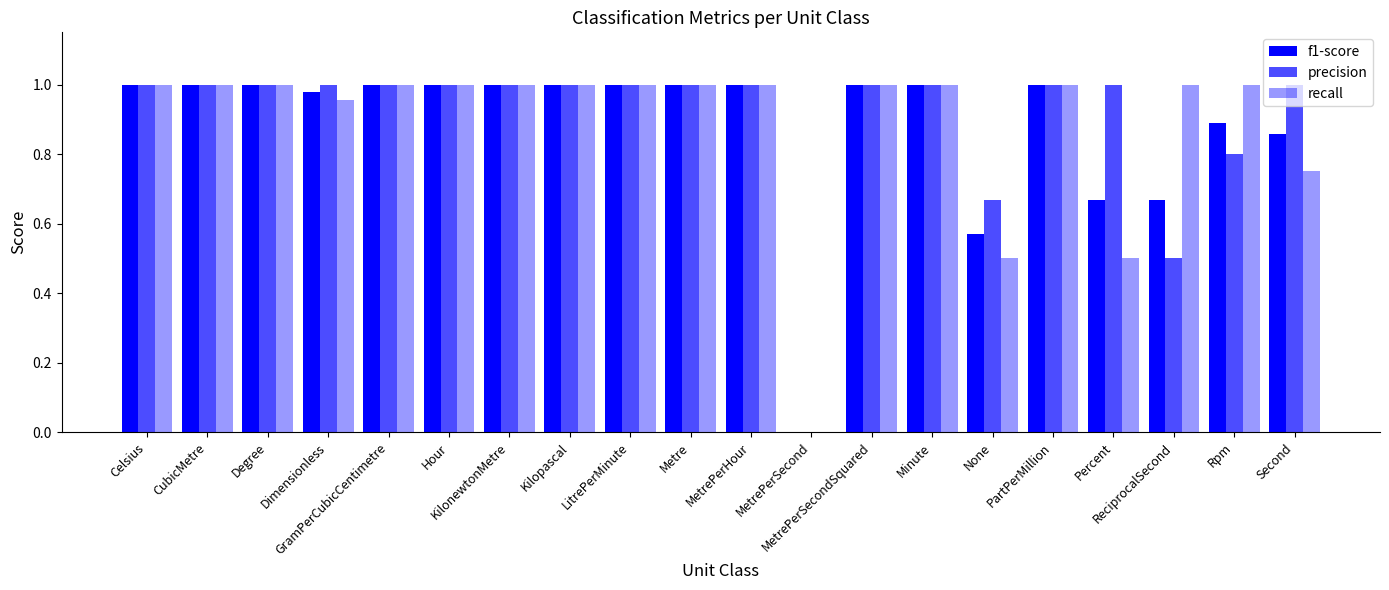

True or false: recall has a value of 1.0 at Celsius.

True